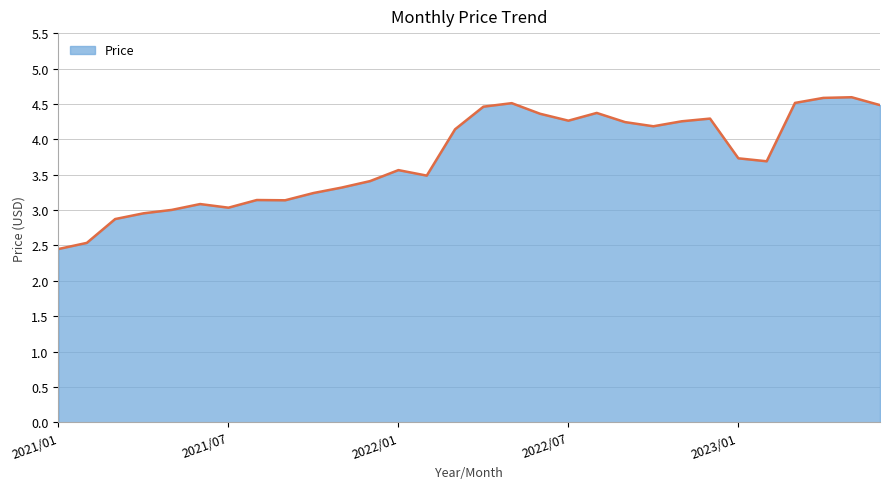

What is the greatest value displayed?

4.6